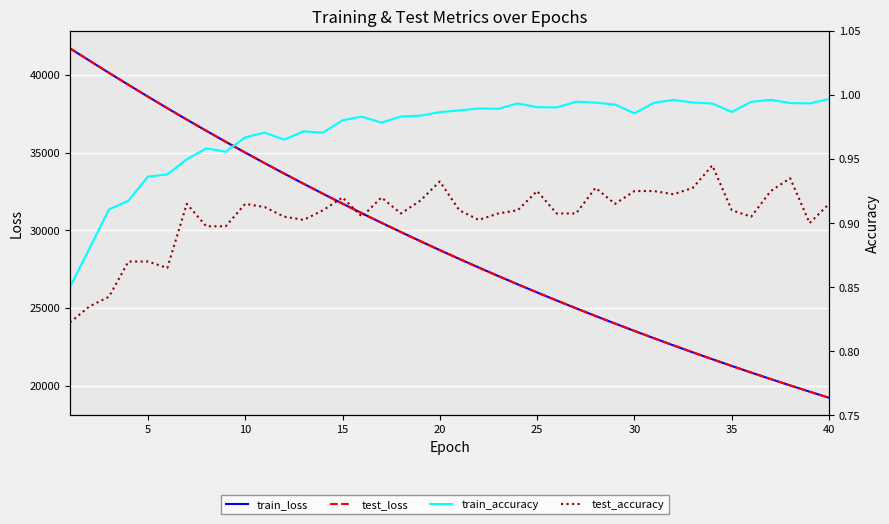

How many values in the train_loss series are below 28720?

20